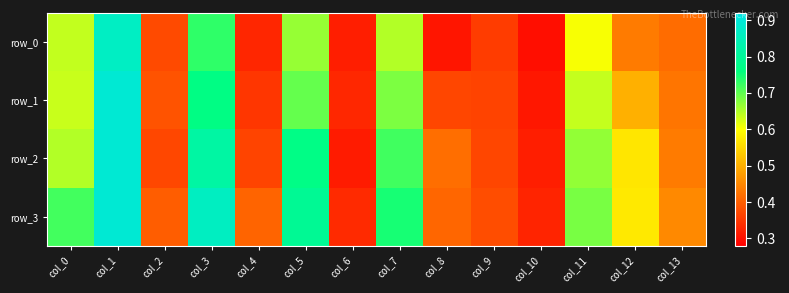

What is the smallest value displayed?

0.3